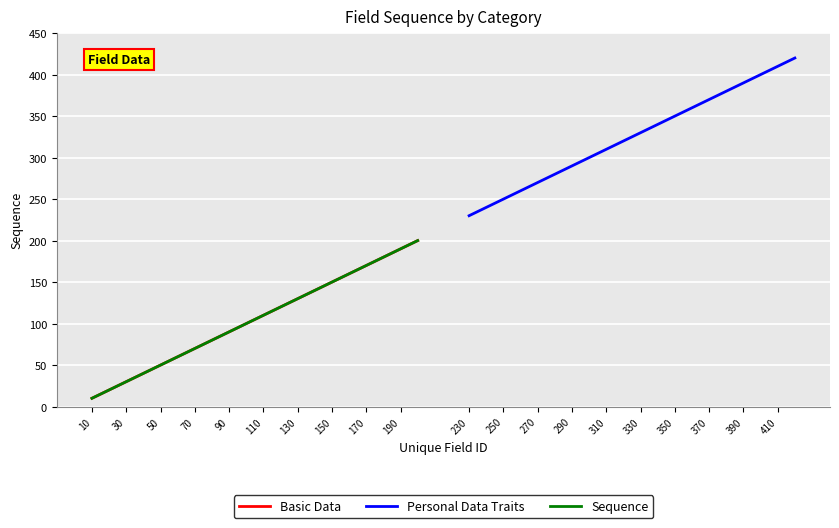

True or false: Personal Data Traits has a value of 370 at 370.

True